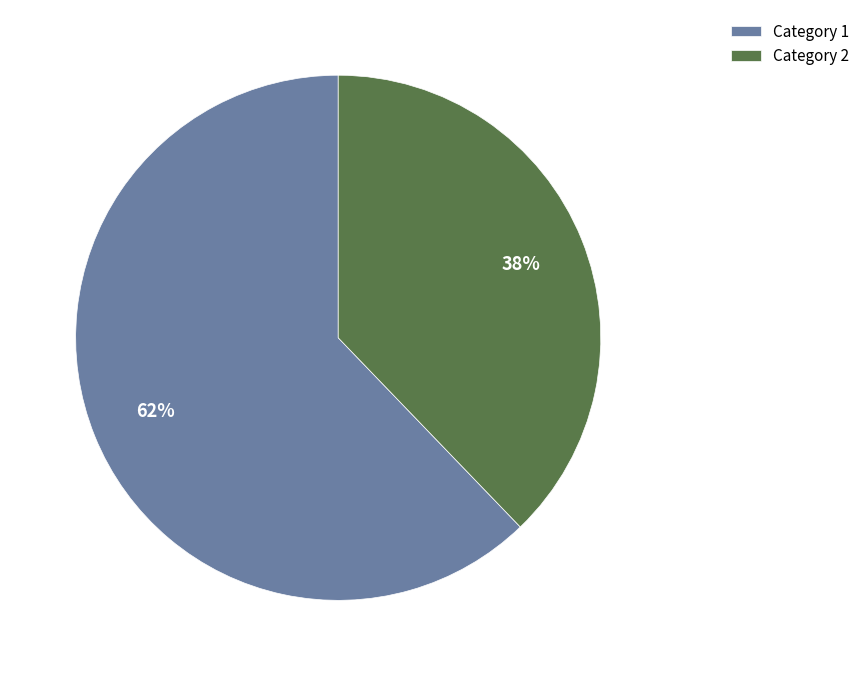

Is it true that Category 1 is 62% of the pie?

True